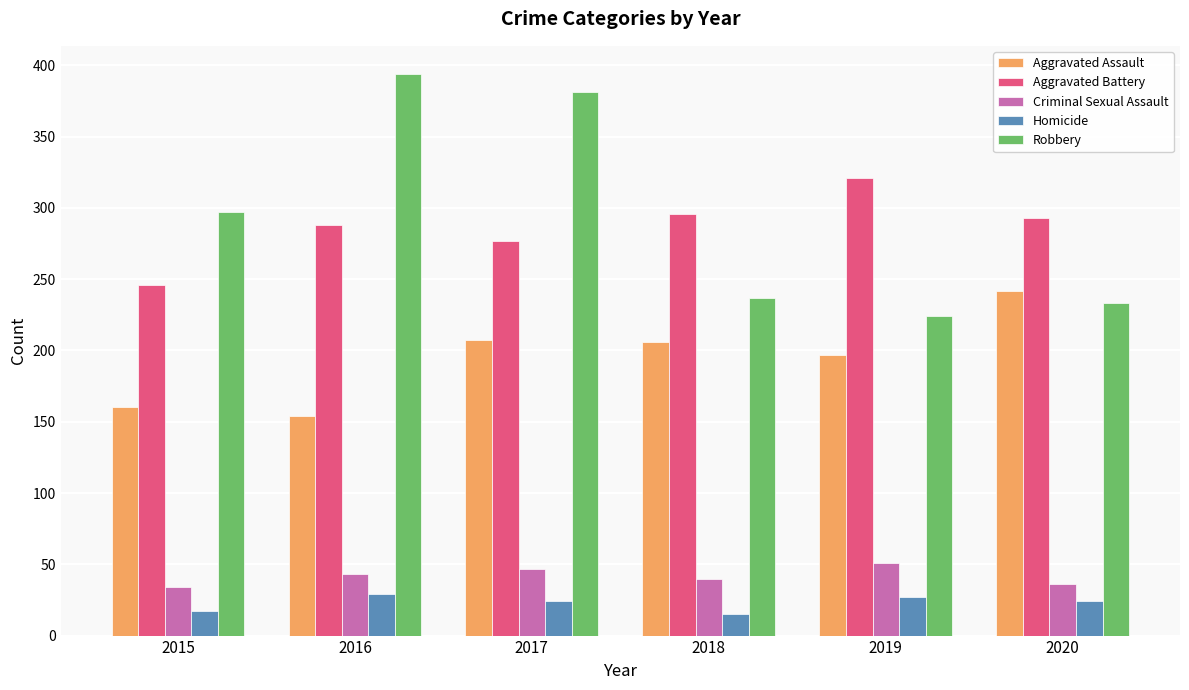

At which label does Aggravated Assault first exceed 206?

2017